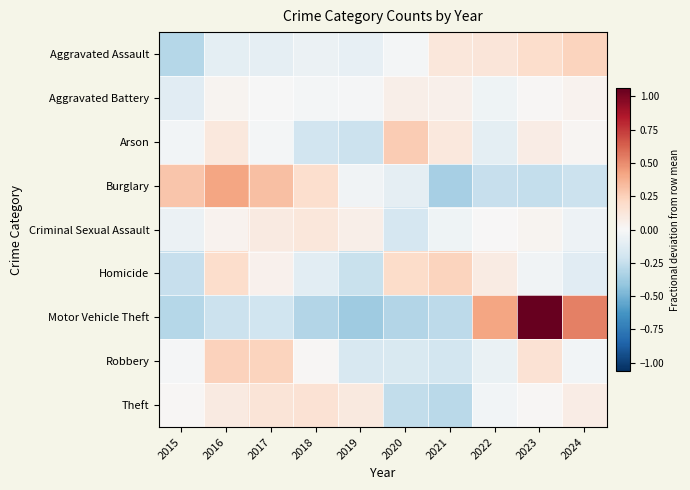

What is the total value across all series at 2015?

-0.8